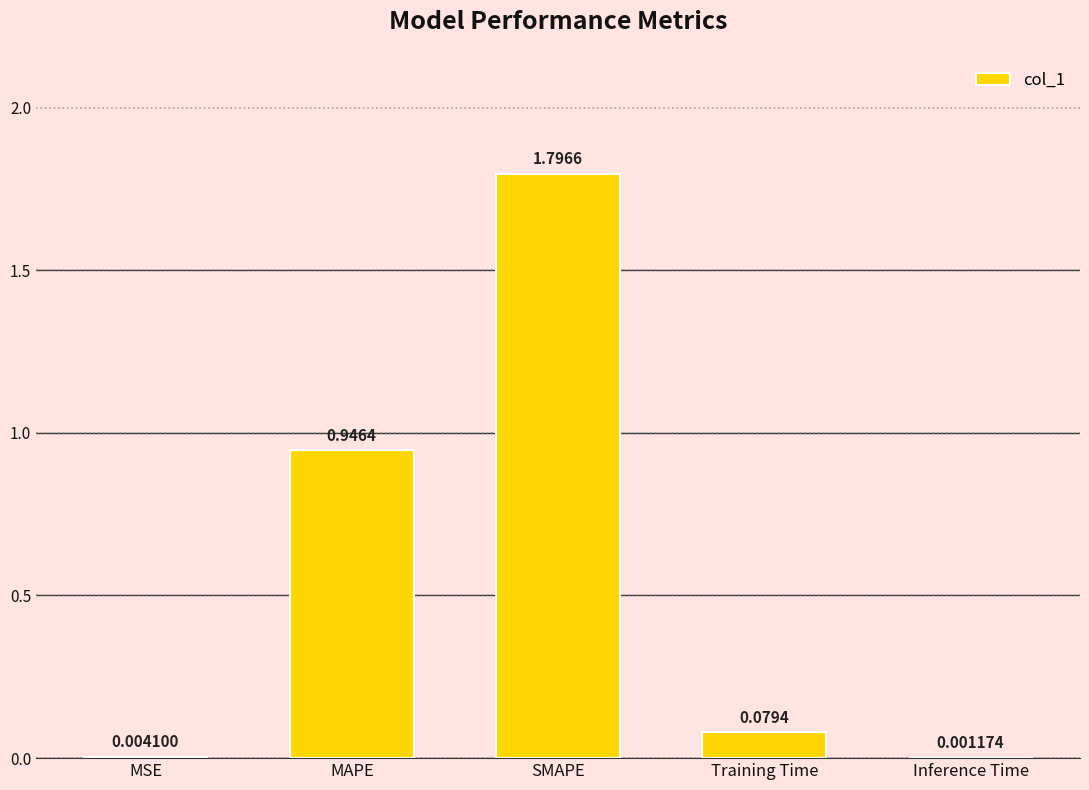

What is the sum of all values?

2.8